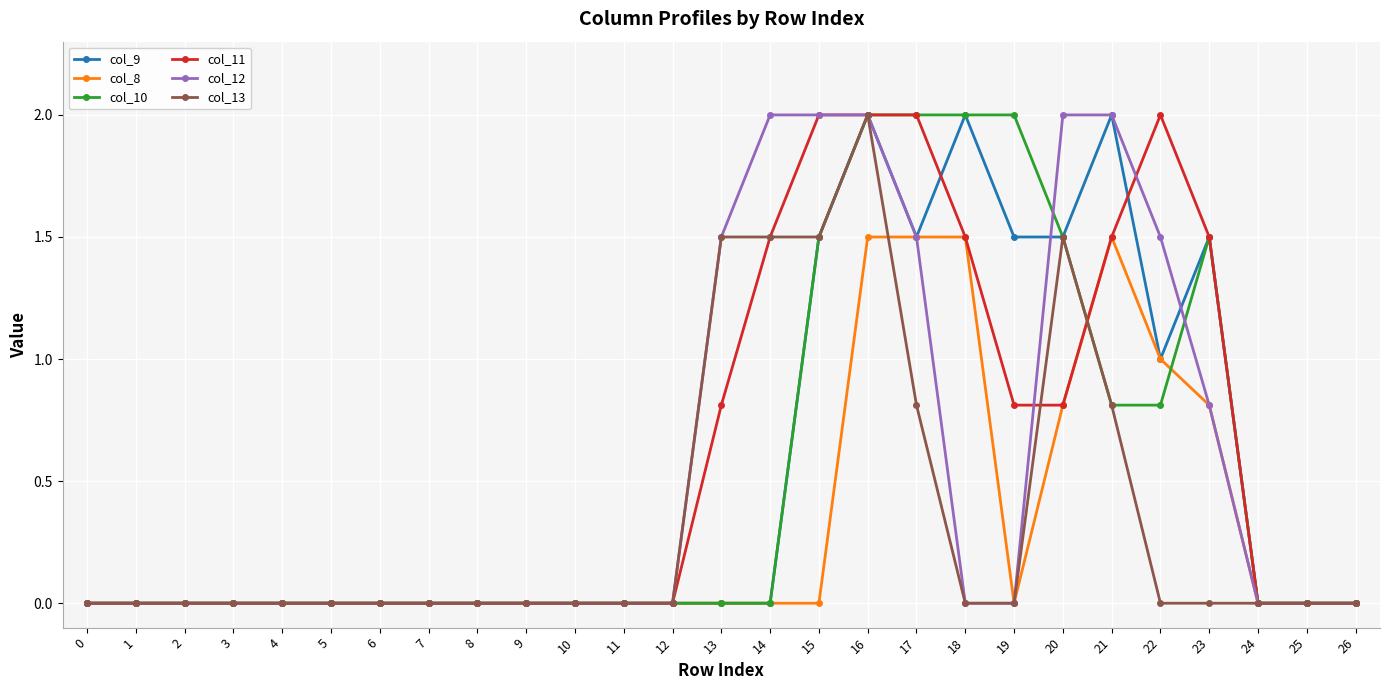

What is the average value of the col_9 series?

0.5